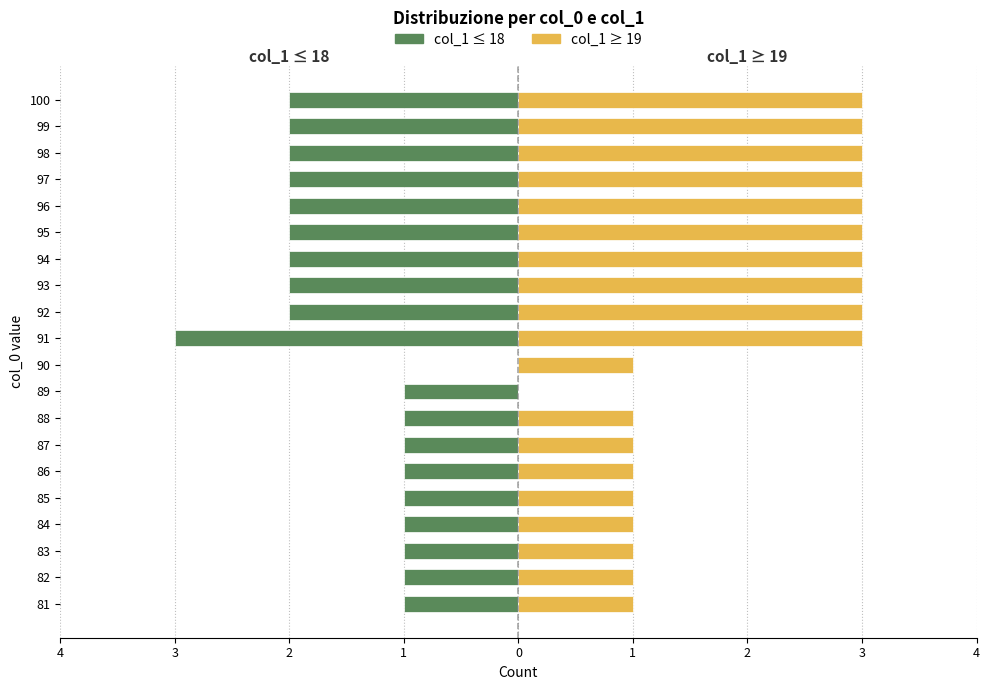

Reading left to right, list all the values displayed in this chart.

col_1 ≤ 18 (Left): -1	-1	-1	-1	-1	-1	-1	-1	-1	0	-3	-2	-2	-2	-2	-2	-2	-2	-2	-2
col_1 ≥ 19 (Right): 1	1	1	1	1	1	1	1	0	1	3	3	3	3	3	3	3	3	3	3